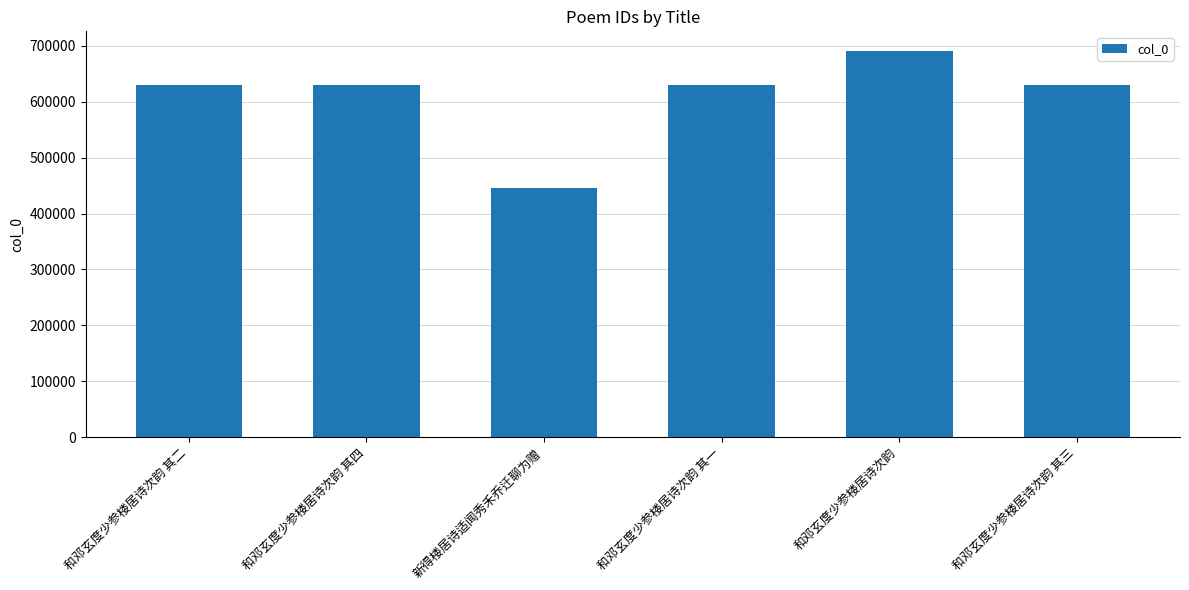

What value does the data have at 和邓玄度少参楼居诗次韵, to the nearest 100?

691000